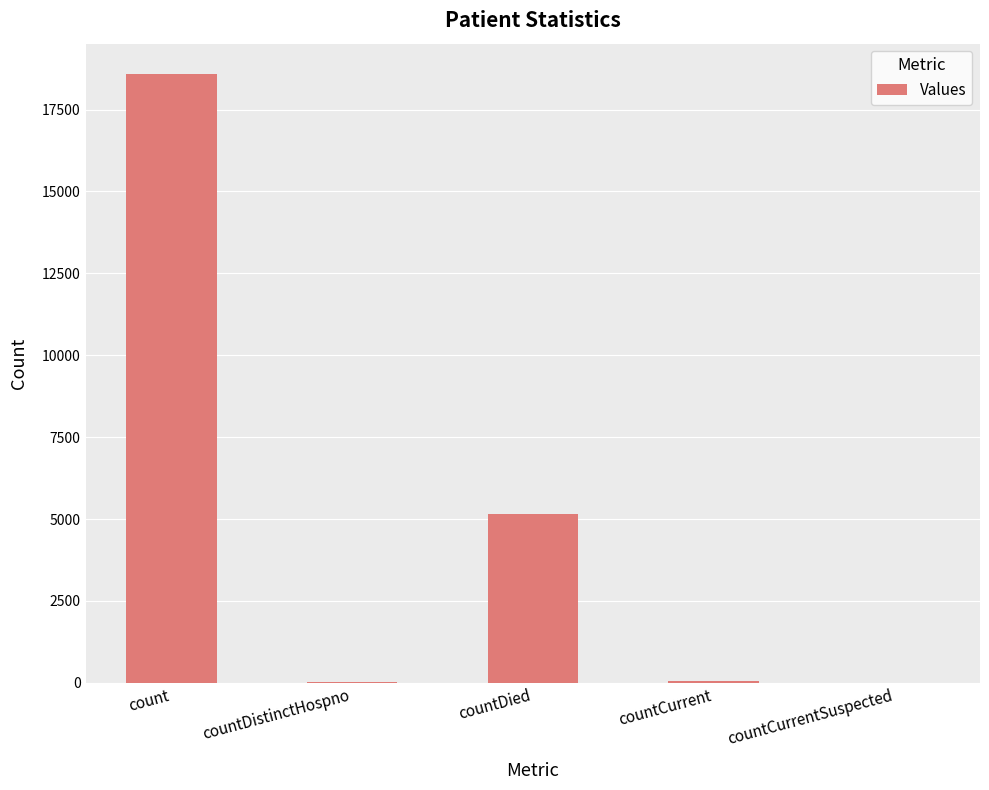

What is the sum of all values?

23816